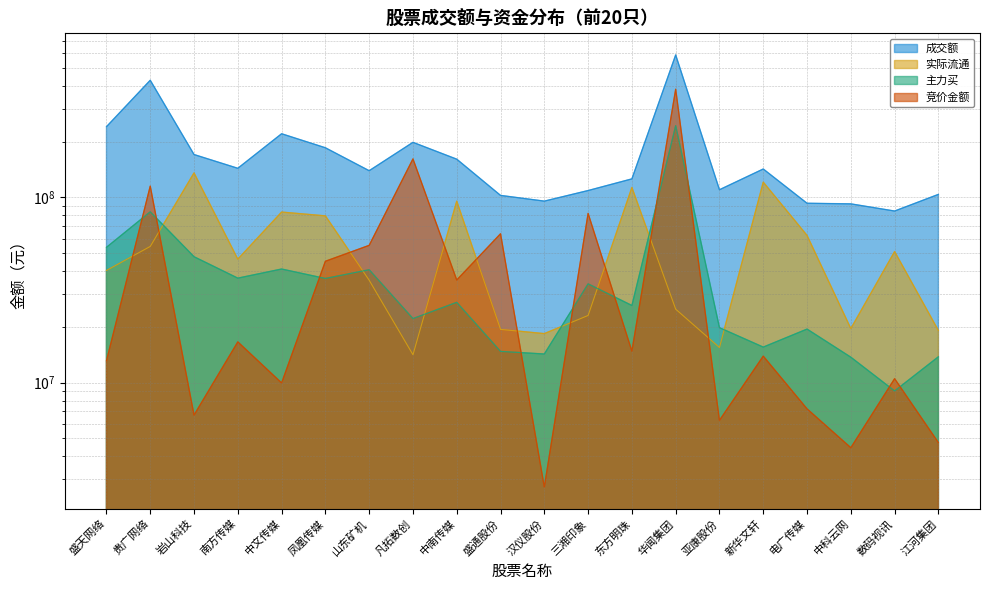

Where is the first local maximum for 成交额?

贵广网络